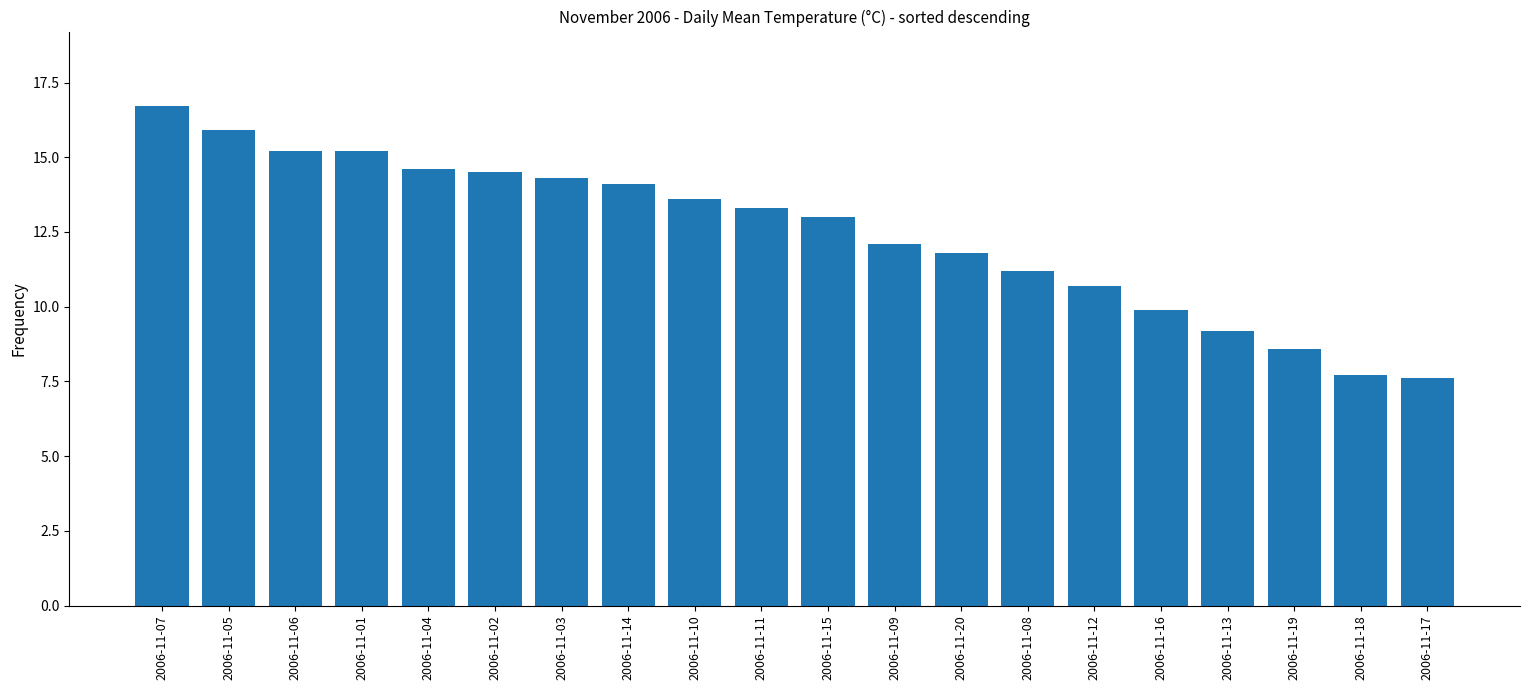

What position from the left is 2006-11-18?

19